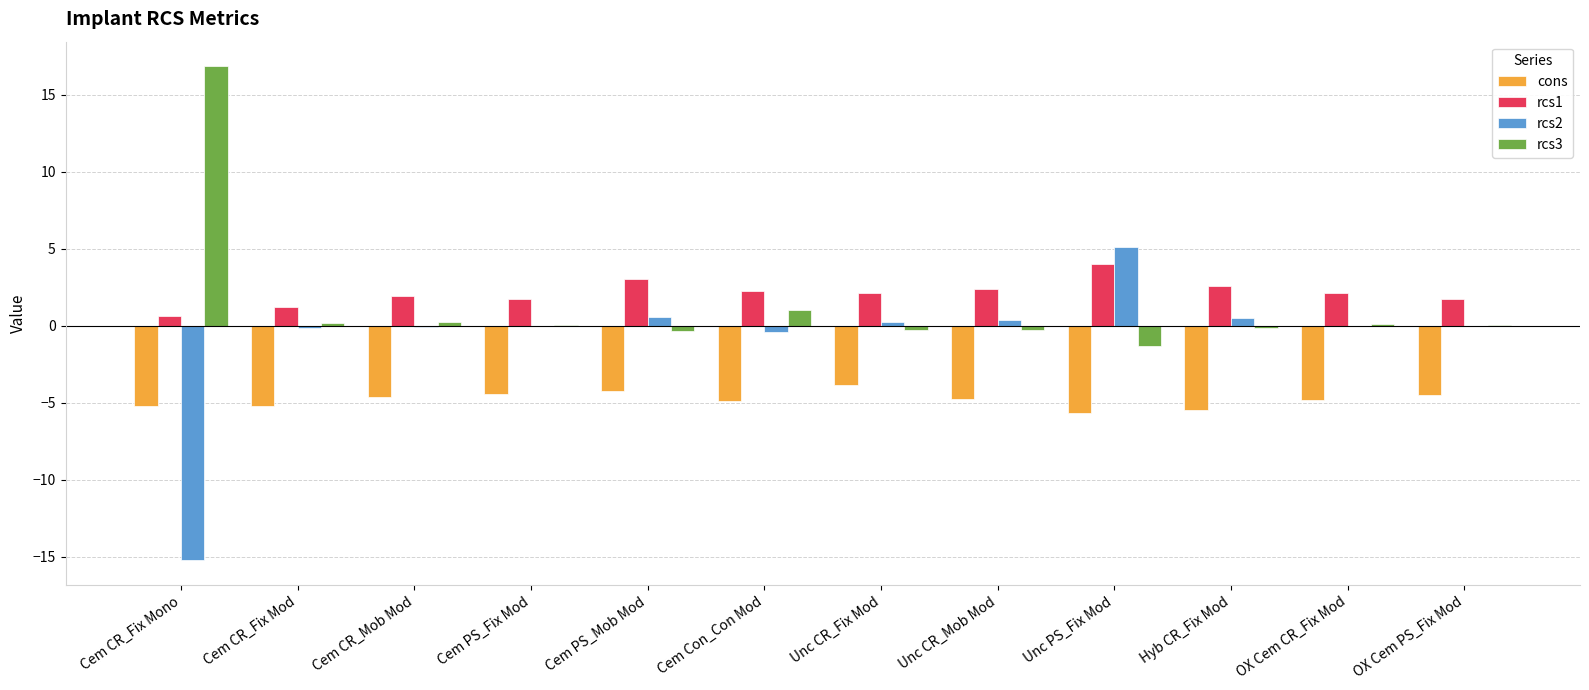

What are all the series names shown in the legend?

cons, rcs1, rcs2, rcs3